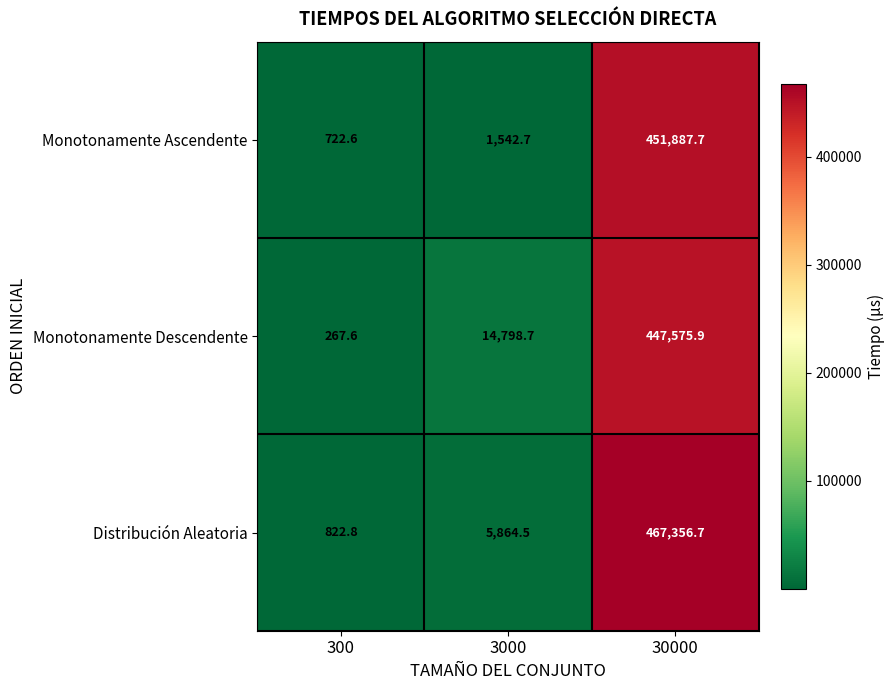

True or false: Distribución Aleatoria has a value of 5864.5 at 3000.

True